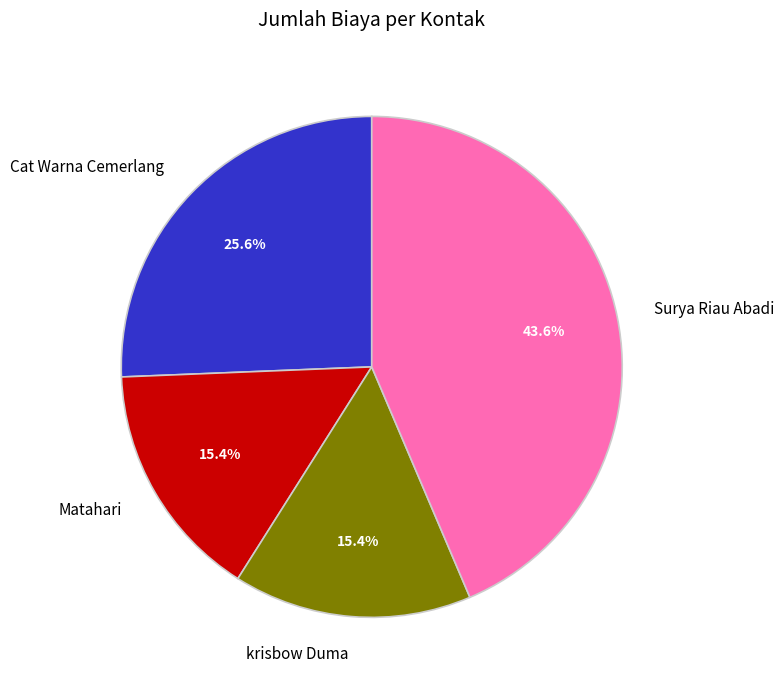

Count the number of slices in the pie.

4